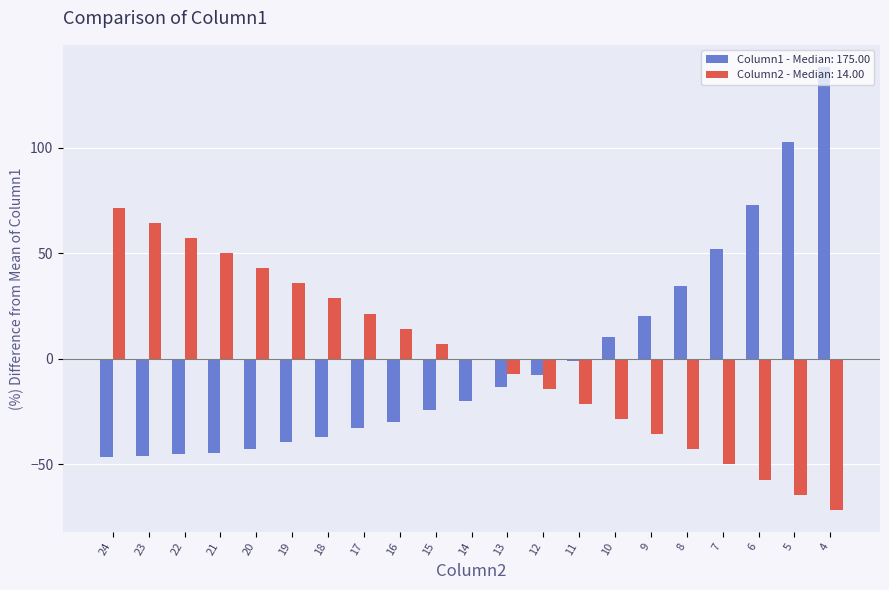

The value of Column1 - Median: 175.00 at 16 is -41.0. True or false?

False